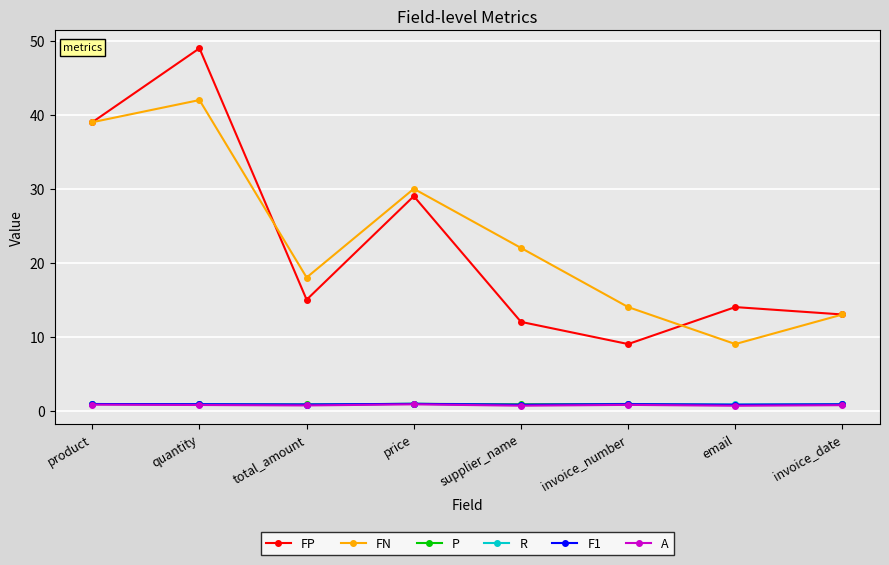

What is the label of the 4th point from the right?

supplier_name